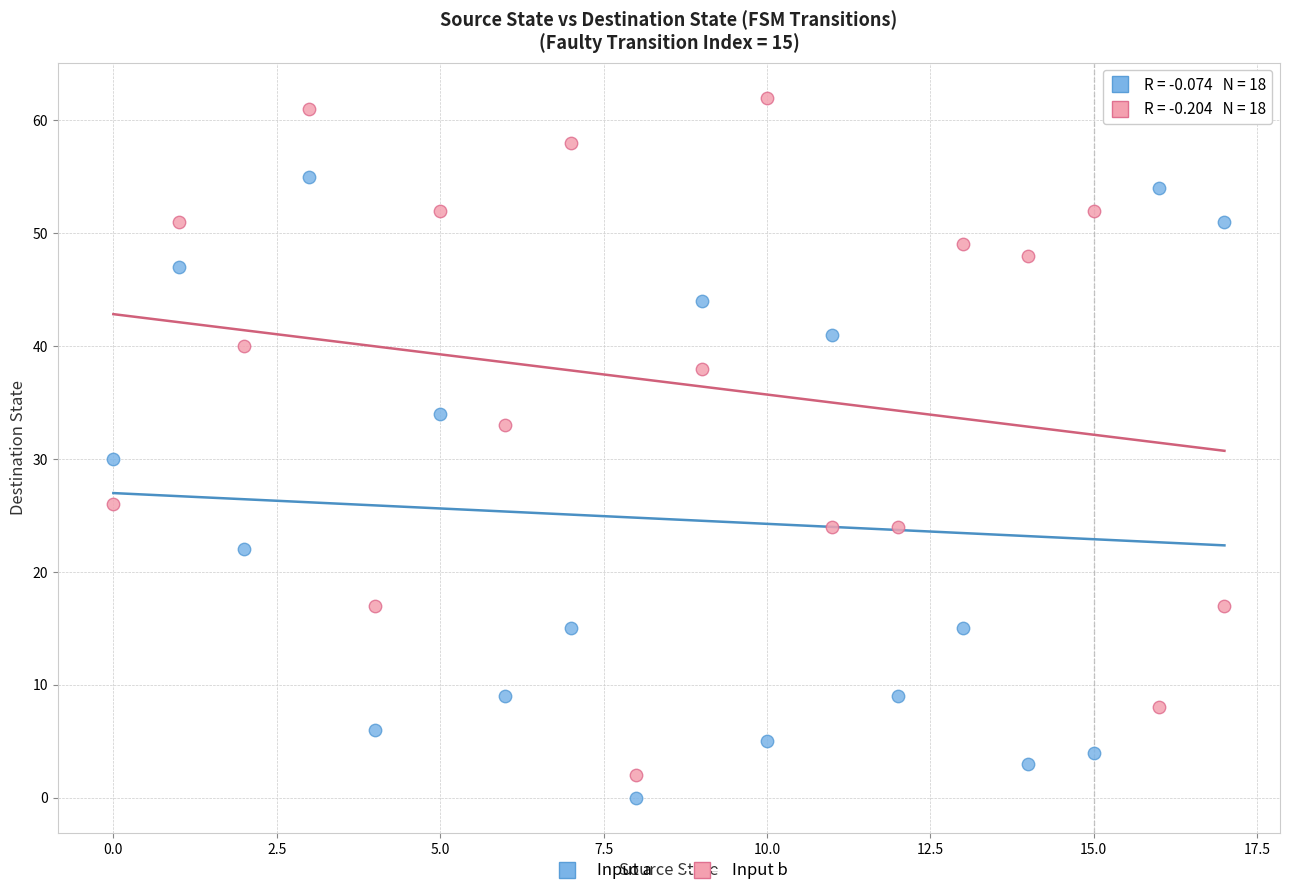

Which series contains the lowest Y value?

Input a